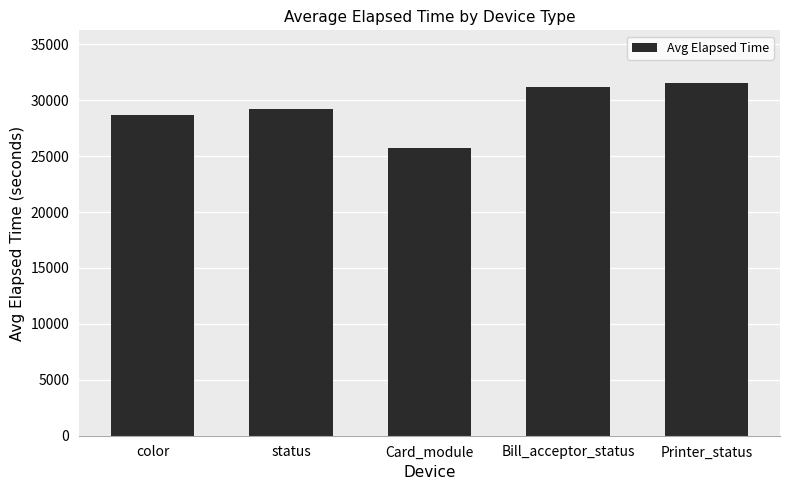

Reading right to left, list all the values displayed in this chart.

Printer_status=31525	Bill_acceptor_status=31194	Card_module=25700	status=29192	color=28680